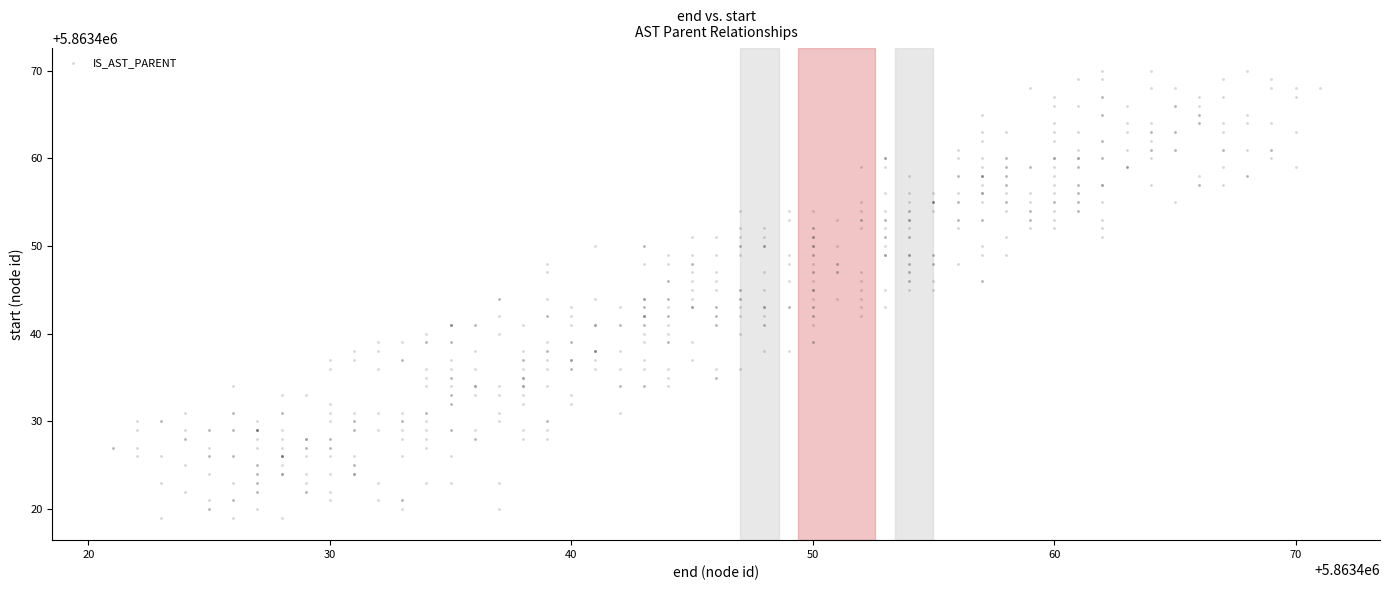

What is the range of Y values (max minus min)?

51